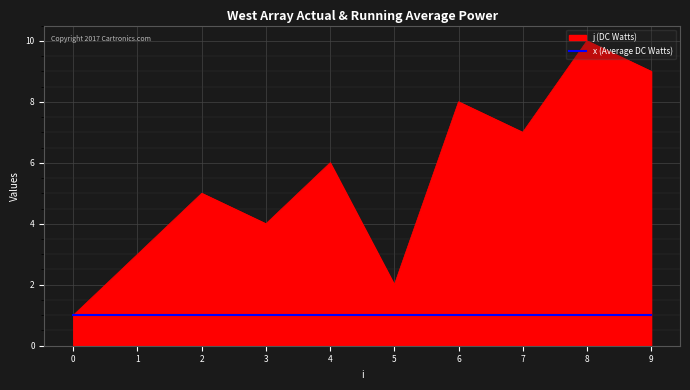

Which series has the largest total across all categories?

j (DC Watts)